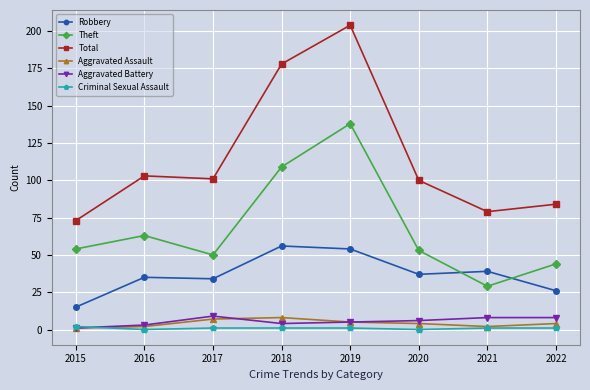

Reading right to left, transcribe all the data shown in this chart.

Robbery: 2022=26	2021=39	2020=37	2019=54	2018=56	2017=34	2016=35	2015=15
Theft: 2022=44	2021=29	2020=53	2019=138	2018=109	2017=50	2016=63	2015=54
Total: 2022=84	2021=79	2020=100	2019=204	2018=178	2017=101	2016=103	2015=73
Aggravated Assault: 2022=4	2021=2	2020=4	2019=5	2018=8	2017=7	2016=2	2015=1
Aggravated Battery: 2022=8	2021=8	2020=6	2019=5	2018=4	2017=9	2016=3	2015=1
Criminal Sexual Assault: 2022=1	2021=1	2020=0	2019=1	2018=1	2017=1	2016=0	2015=2